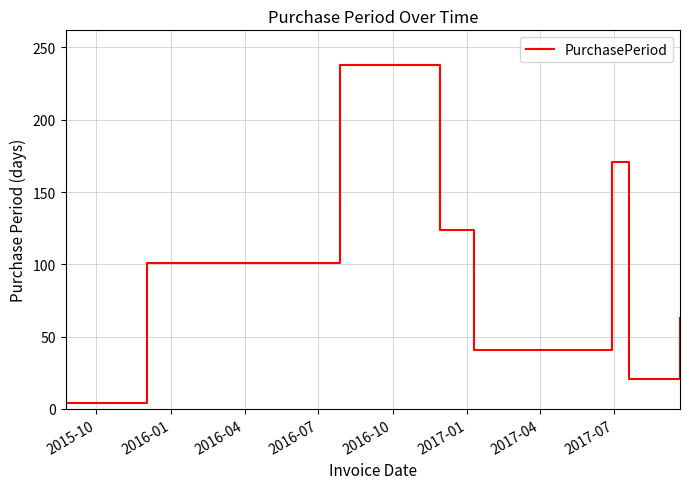

What is the maximum value shown in the chart?

238